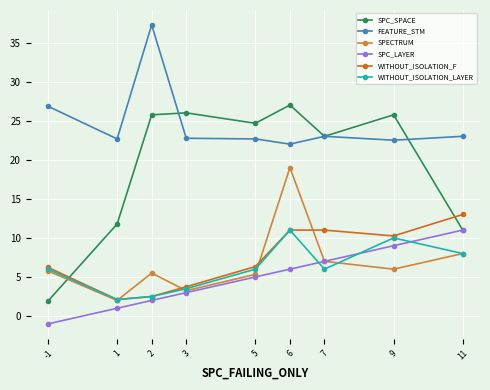

What are all the series names shown in the legend?

SPC_SPACE, FEATURE_STM, SPECTRUM, SPC_LAYER, WITHOUT_ISOLATION_F, WITHOUT_ISOLATION_LAYER